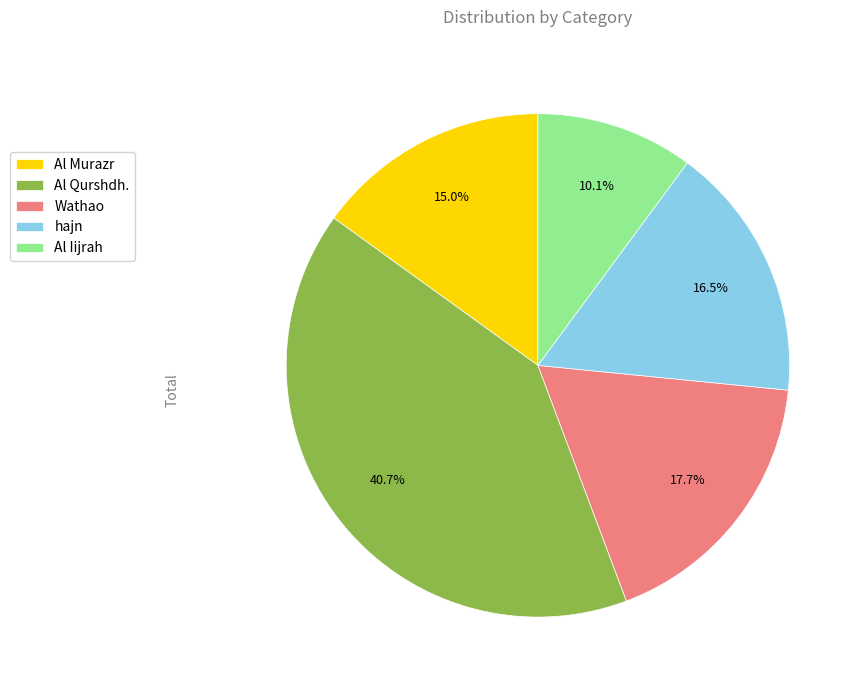

Count the number of slices in the pie.

5